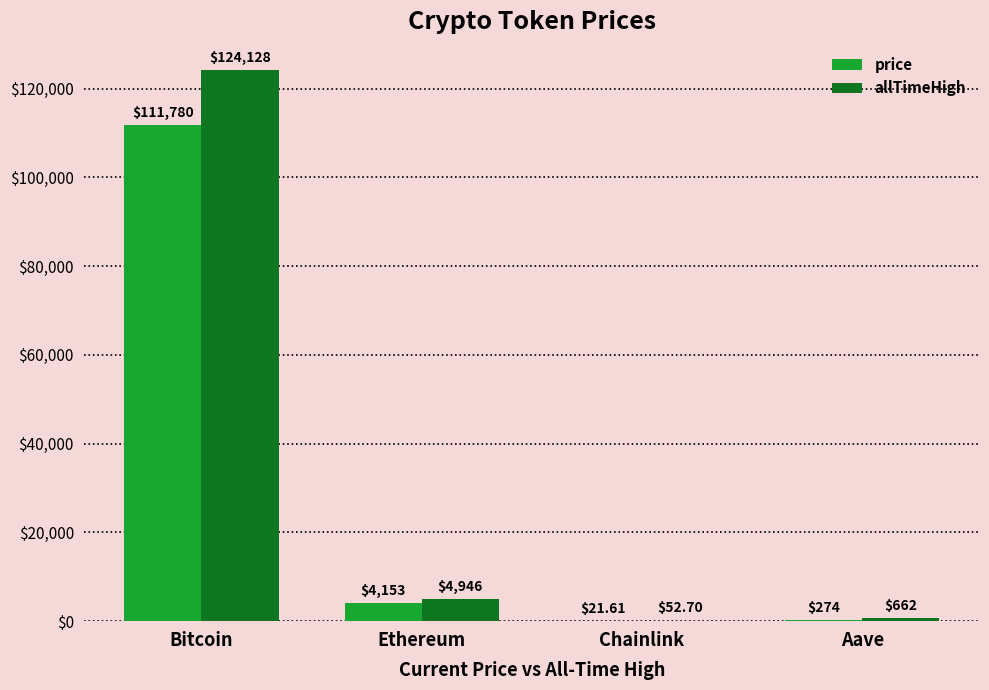

What is the approximate value of allTimeHigh at Ethereum?

4946.1